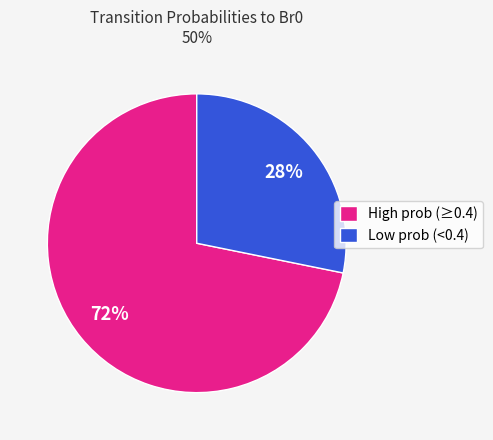

How many segments does this pie chart have?

2